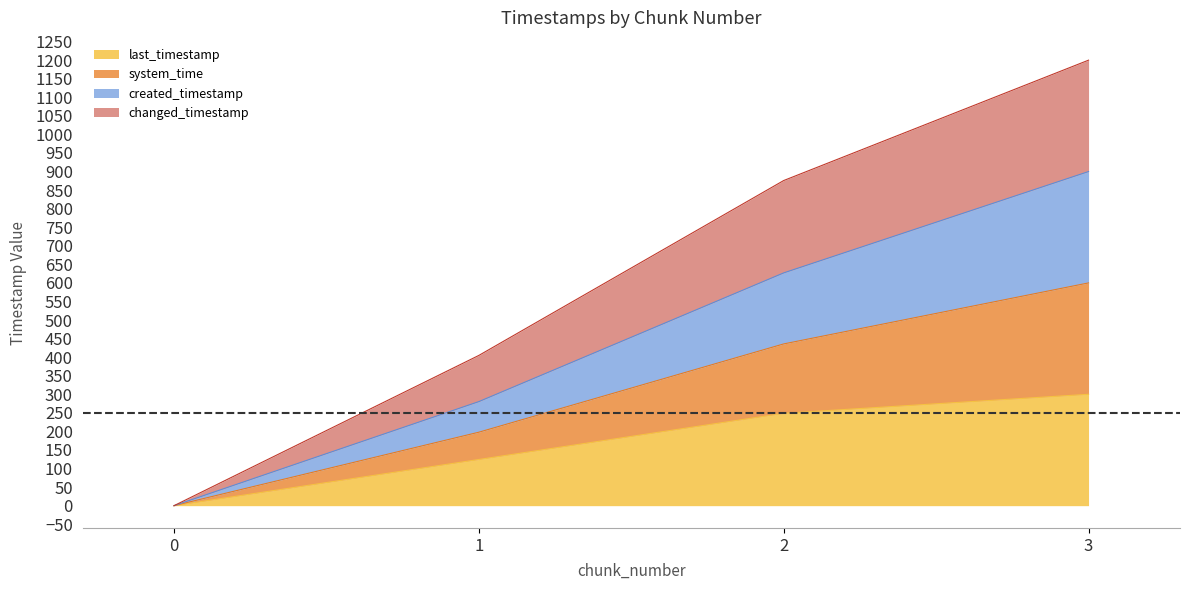

True or false: last_timestamp has more than 0 points higher than both neighbors.

False